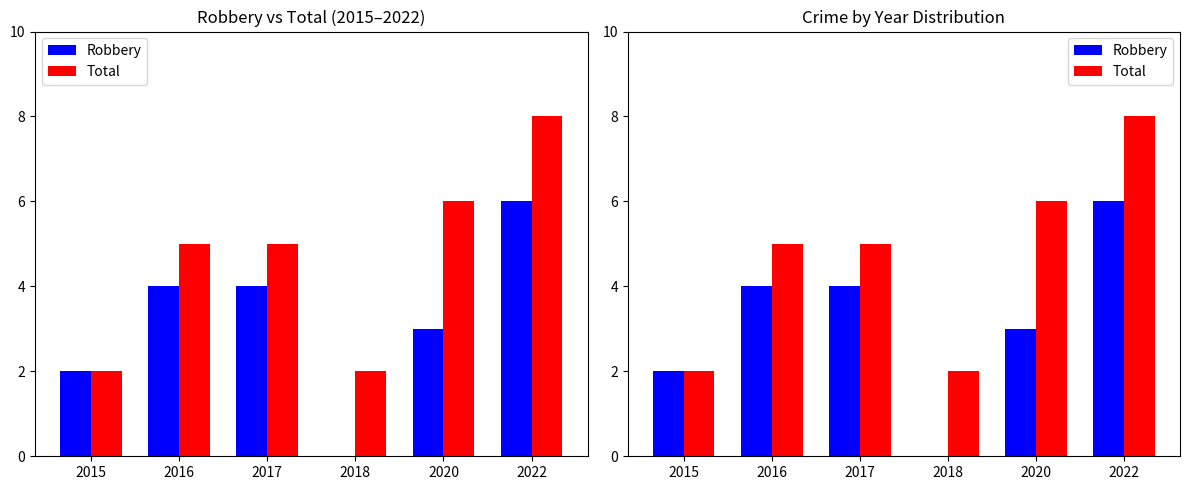

At which category is the sum across all series the highest?

2022